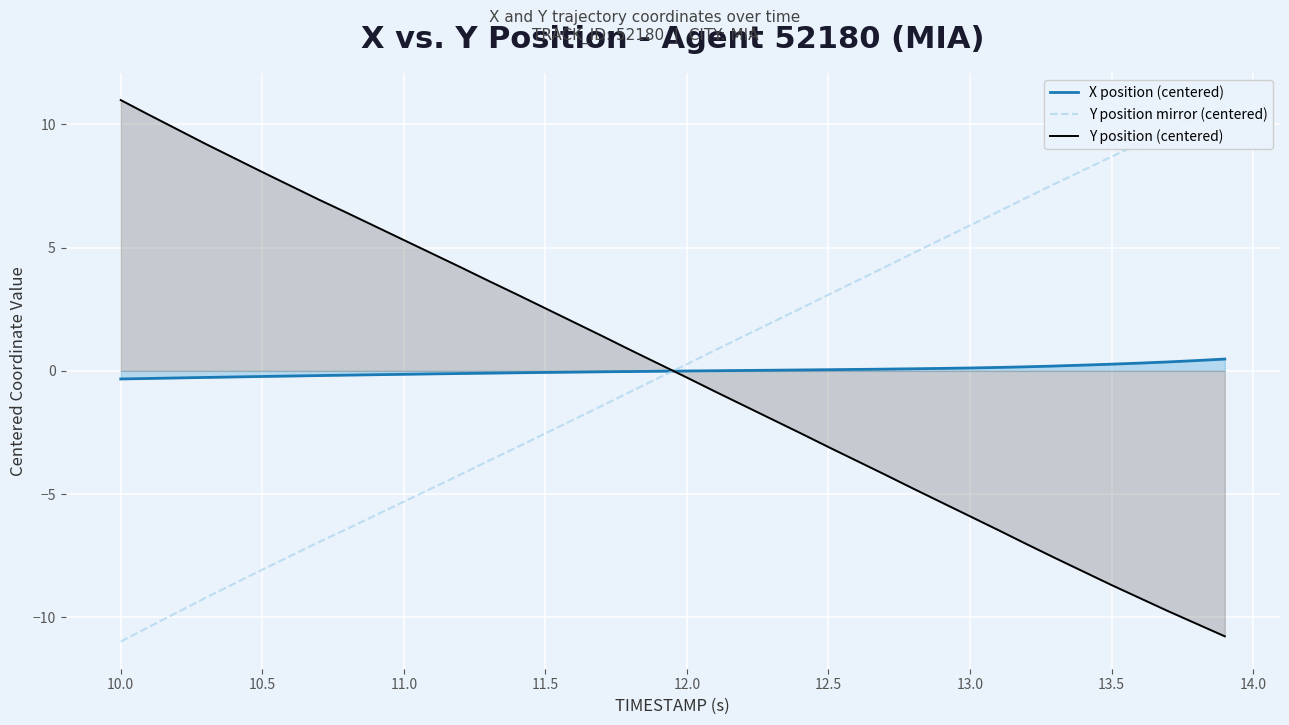

Which series has the largest total across all categories?

Y position (centered)